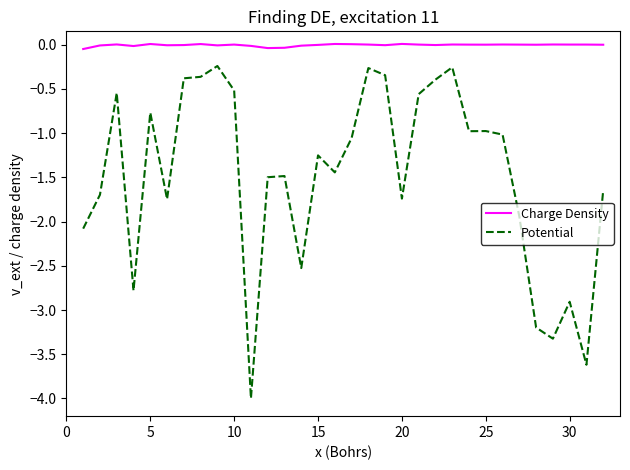

What is the minimum value shown in the chart?

-4.0